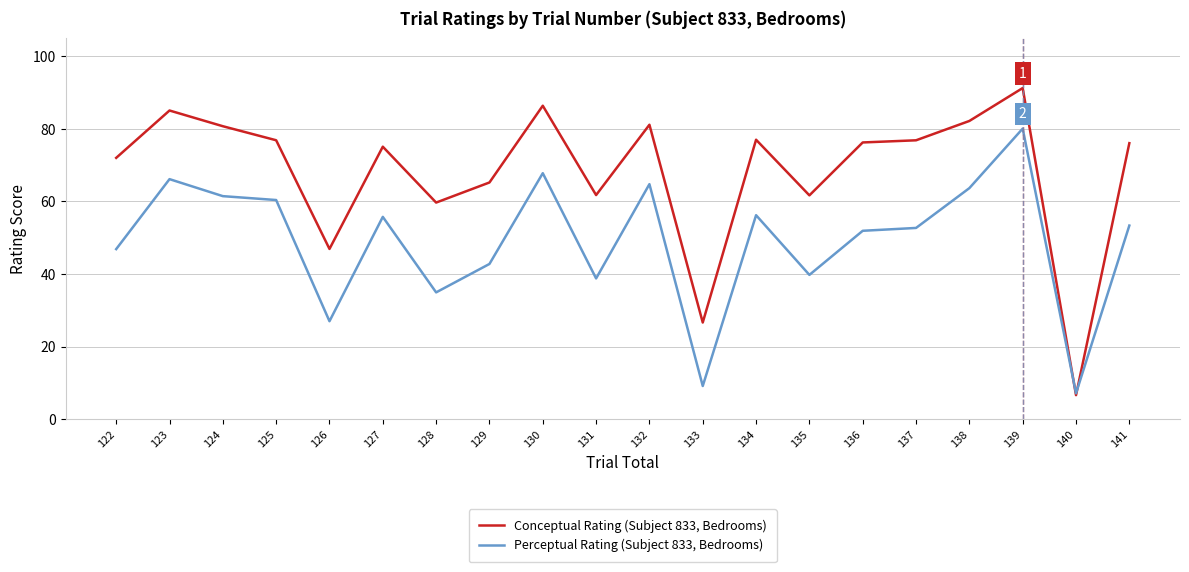

The Conceptual Rating (Subject 833, Bedrooms) series shows 113.4 at 132. True or false?

False